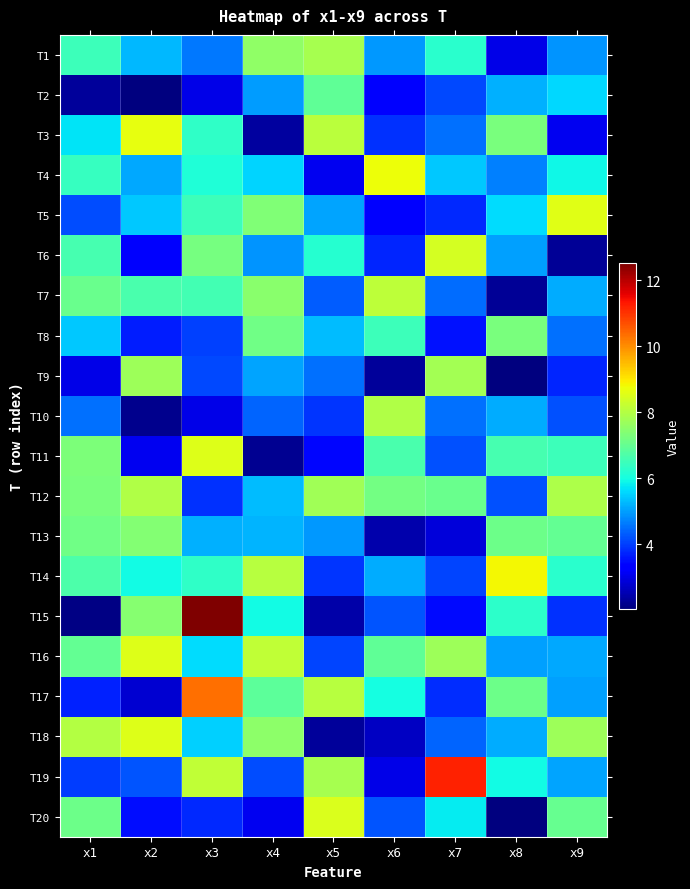

Which has a higher value, x8 or x5?

x5